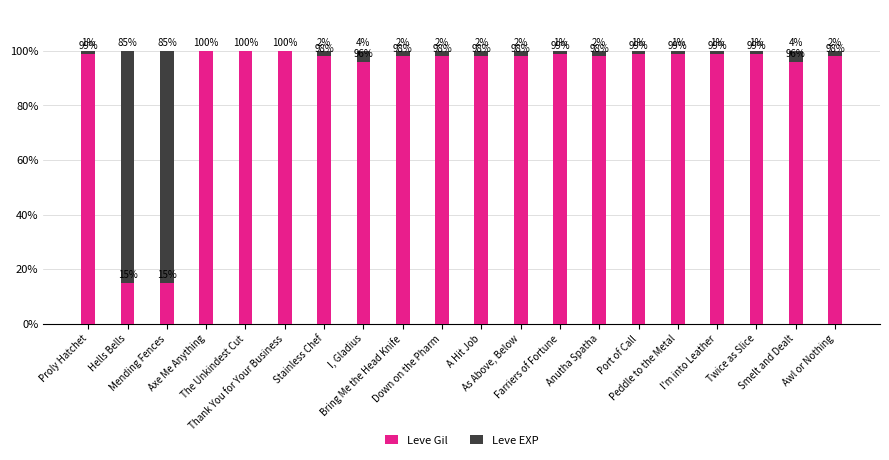

What is the sum of all Leve Gil values?

1802